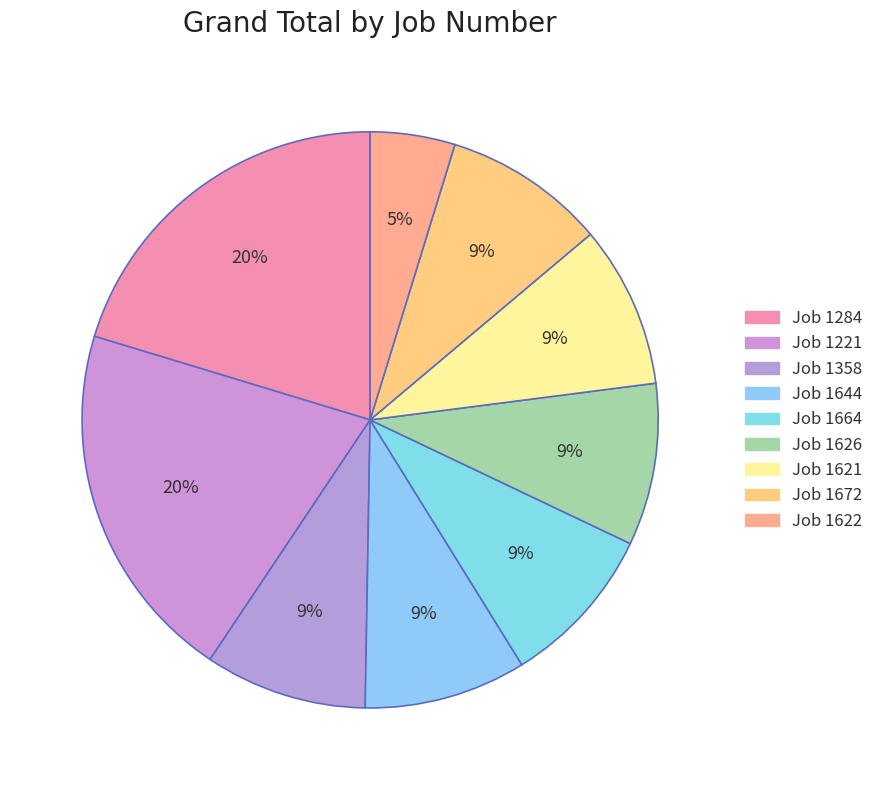

To the nearest percent, what is the difference between the Job 1284 and Job 1626 slice percentages?

11%